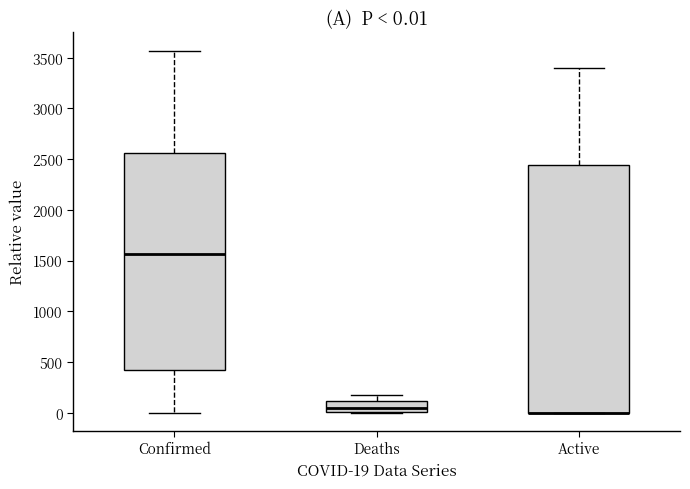

Comparing the boxes themselves (not the whiskers), which one is the tallest?

Active